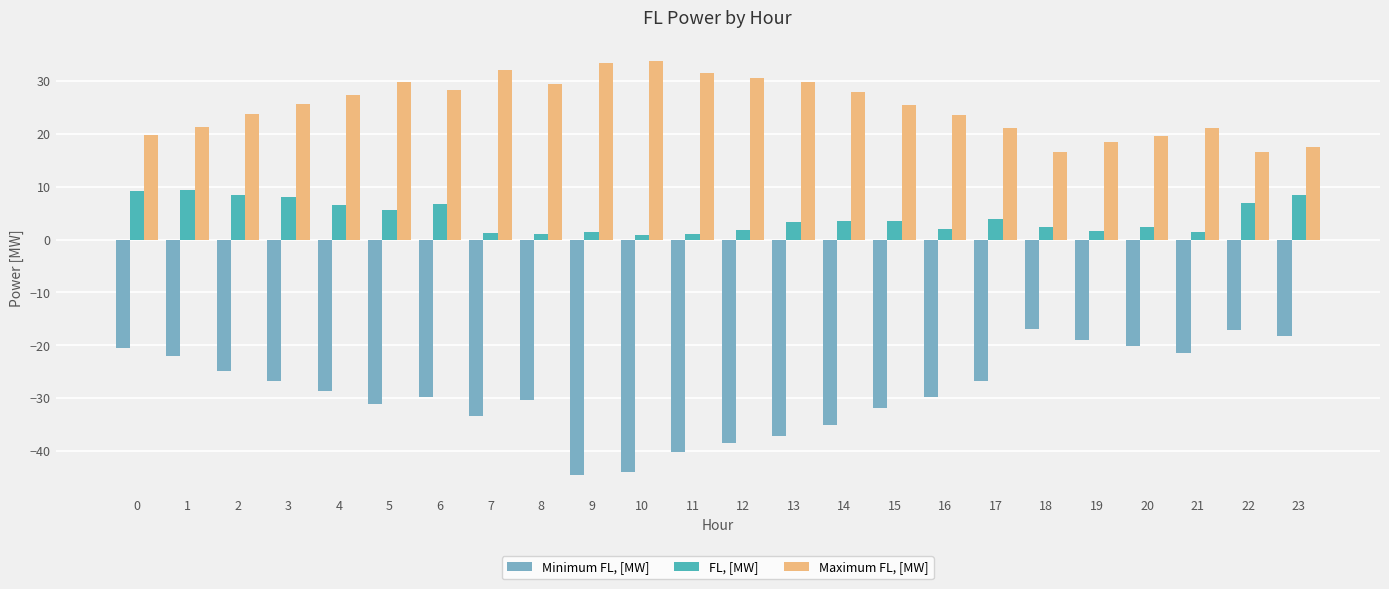

What is the smallest value displayed?

-44.4